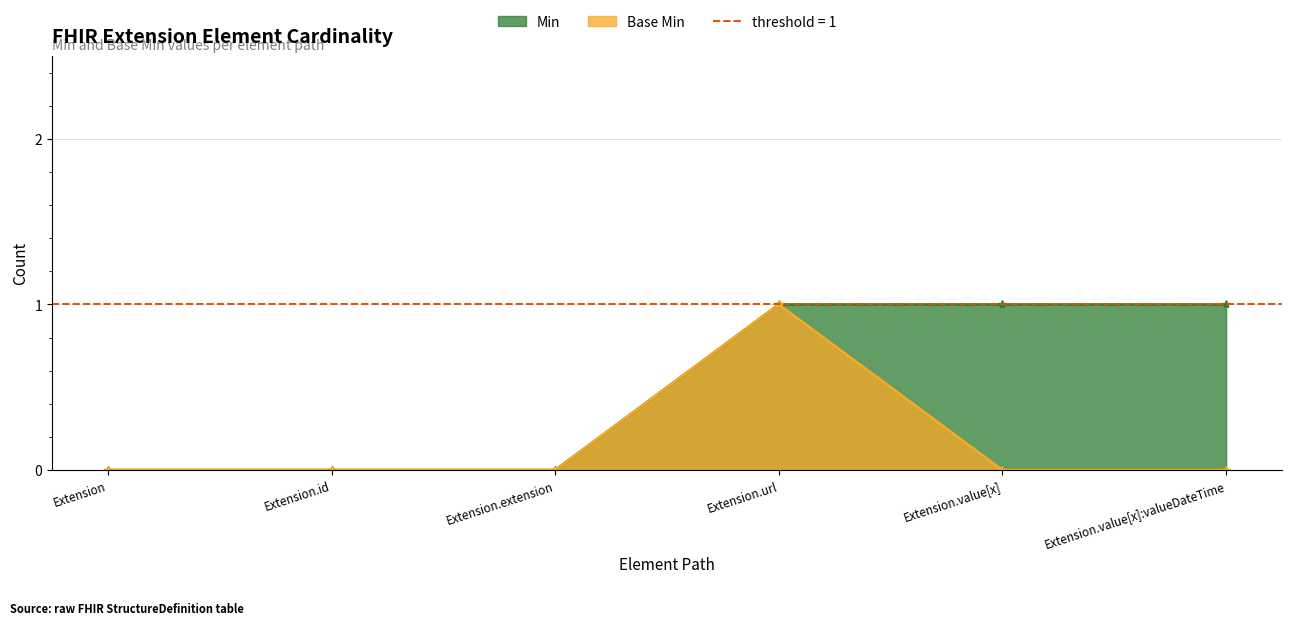

What is the label of the 3rd point from the right?

Extension.url